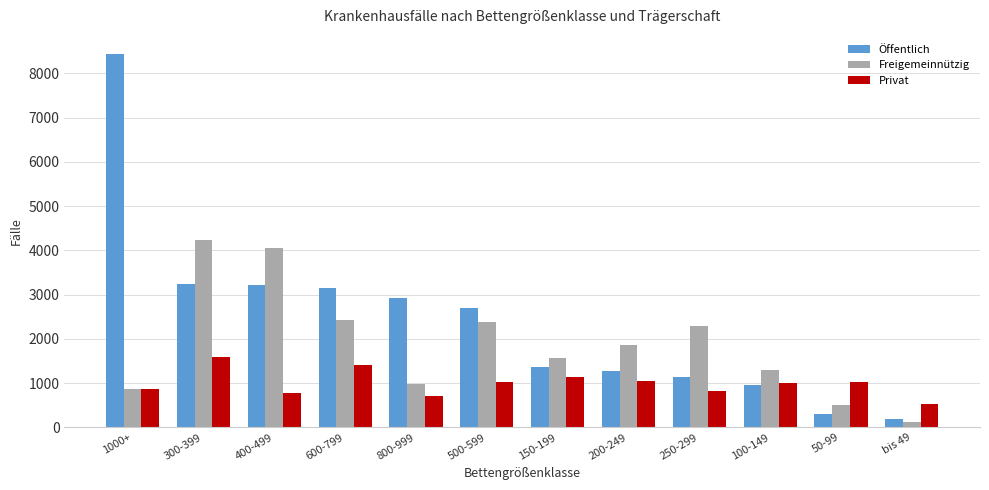

What is the approximate value of Freigemeinnützig at 300-399?

4233